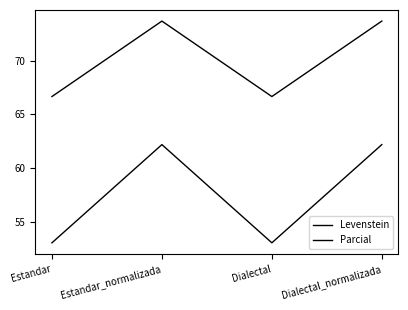

What is the label of the 3rd point from the right?

Estandar_normalizada